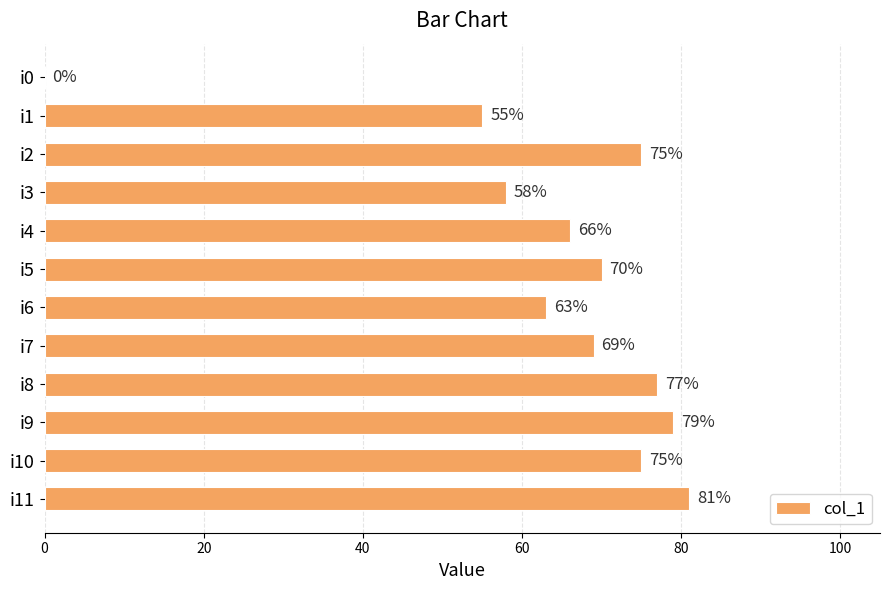

At which label is the value closest to 40?

i1